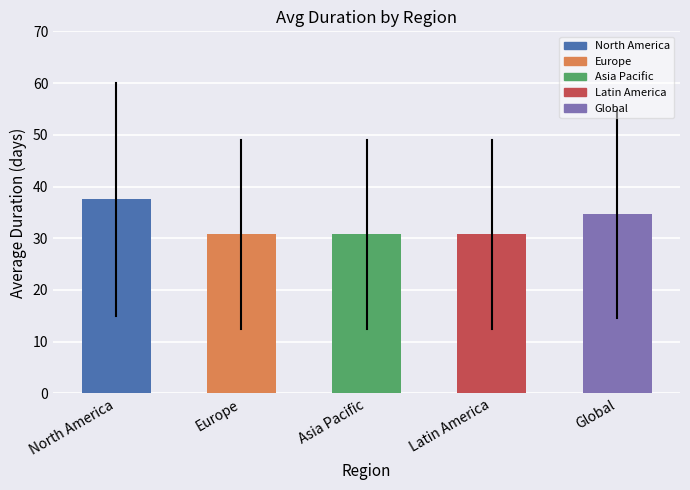

Approximately how many times larger is the value at North America compared to Global?

1.1